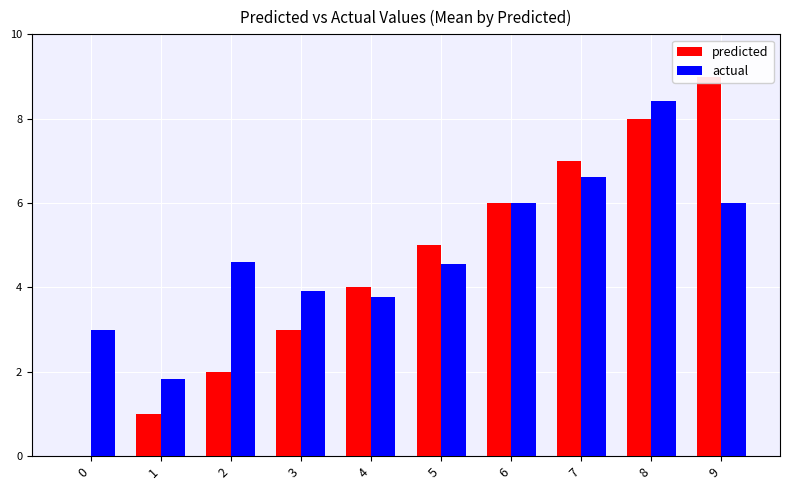

True or false: predicted has a value of 1.3 at 1.

False